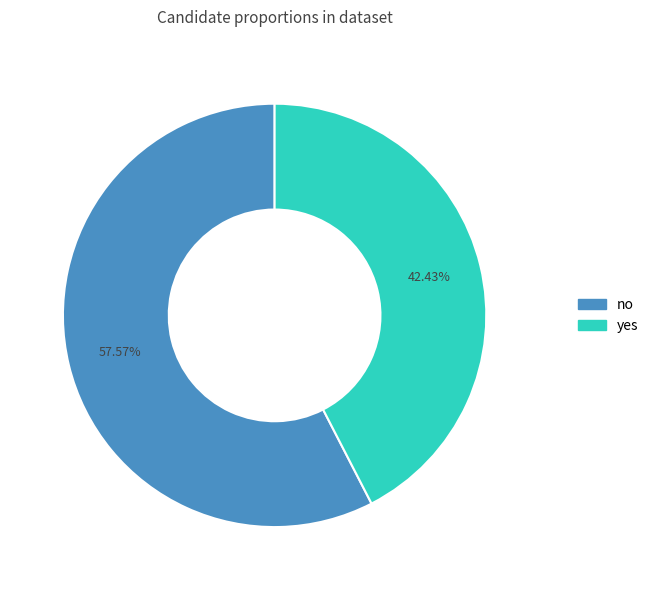

Combined, do no and yes account for over 50%?

Yes